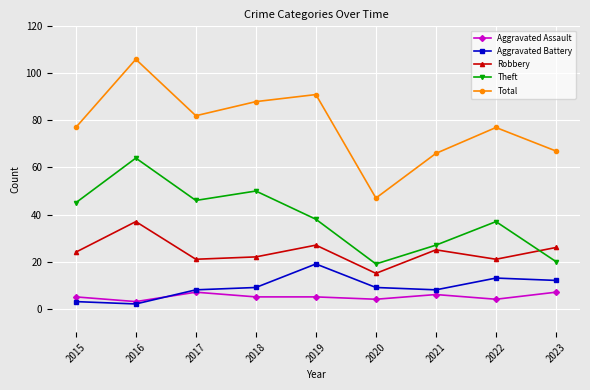

Reading left to right, list all the values displayed in this chart.

Aggravated Assault: 2015=5	2016=3	2017=7	2018=5	2019=5	2020=4	2021=6	2022=4	2023=7
Aggravated Battery: 2015=3	2016=2	2017=8	2018=9	2019=19	2020=9	2021=8	2022=13	2023=12
Robbery: 2015=24	2016=37	2017=21	2018=22	2019=27	2020=15	2021=25	2022=21	2023=26
Theft: 2015=45	2016=64	2017=46	2018=50	2019=38	2020=19	2021=27	2022=37	2023=20
Total: 2015=77	2016=106	2017=82	2018=88	2019=91	2020=47	2021=66	2022=77	2023=67